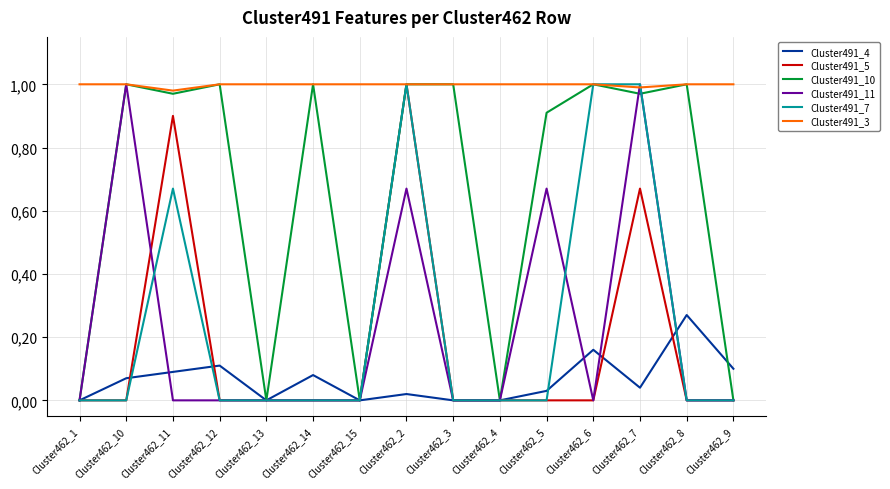

At which label is Cluster491_7 closest to 0?

Cluster462_1